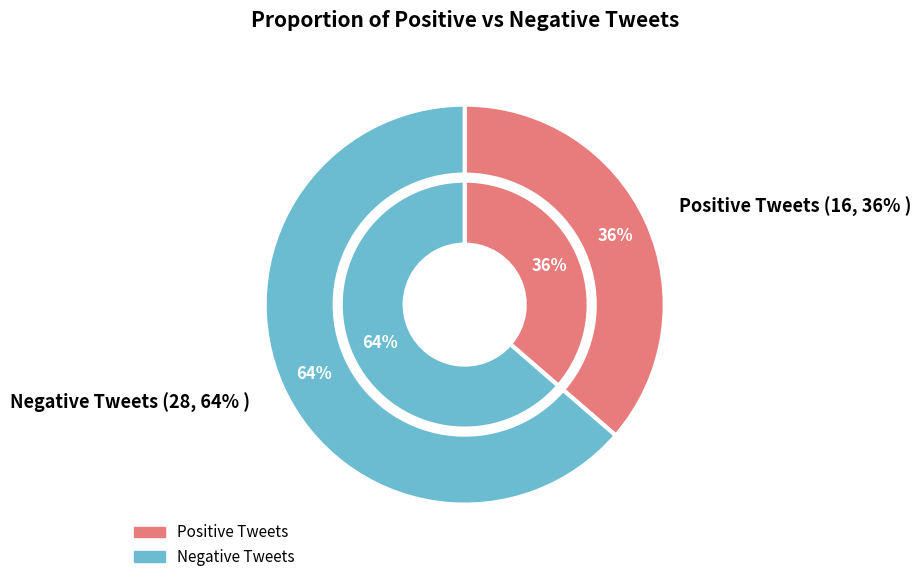

Which slice is the smallest?

Positive Tweets